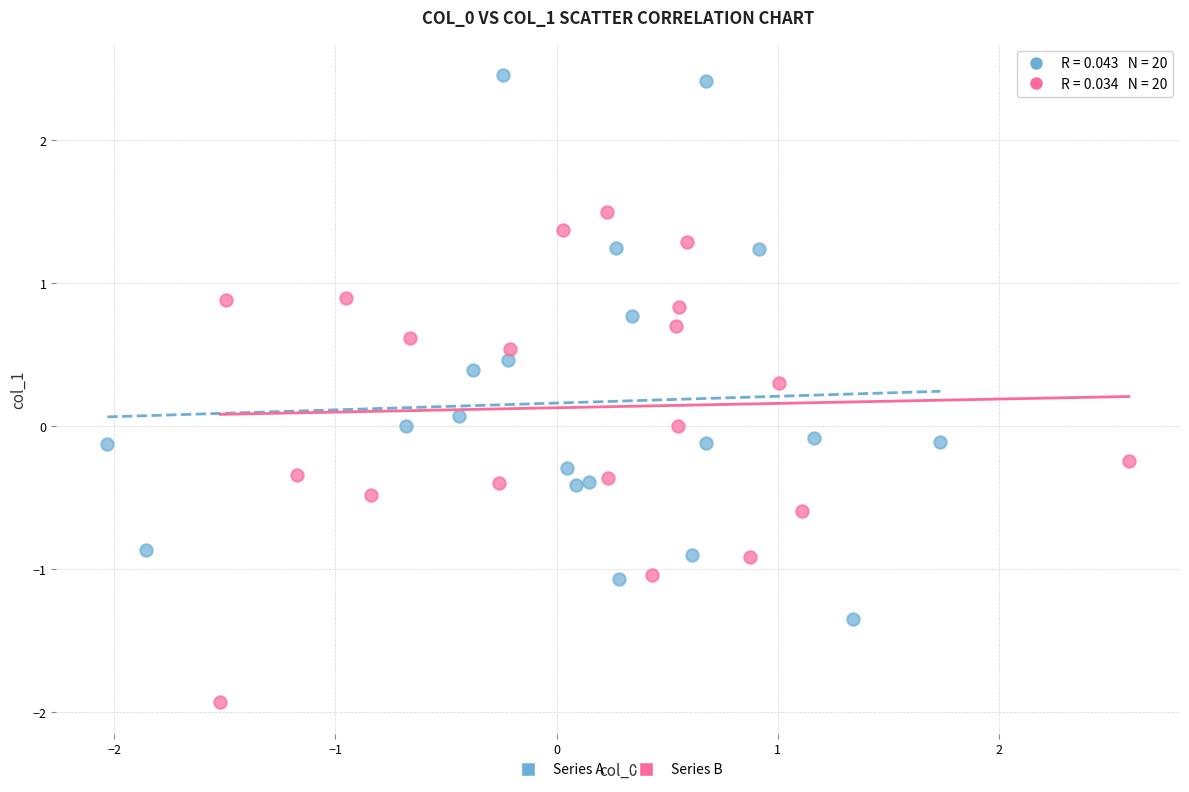

Which series reaches the maximum Y coordinate?

Series A